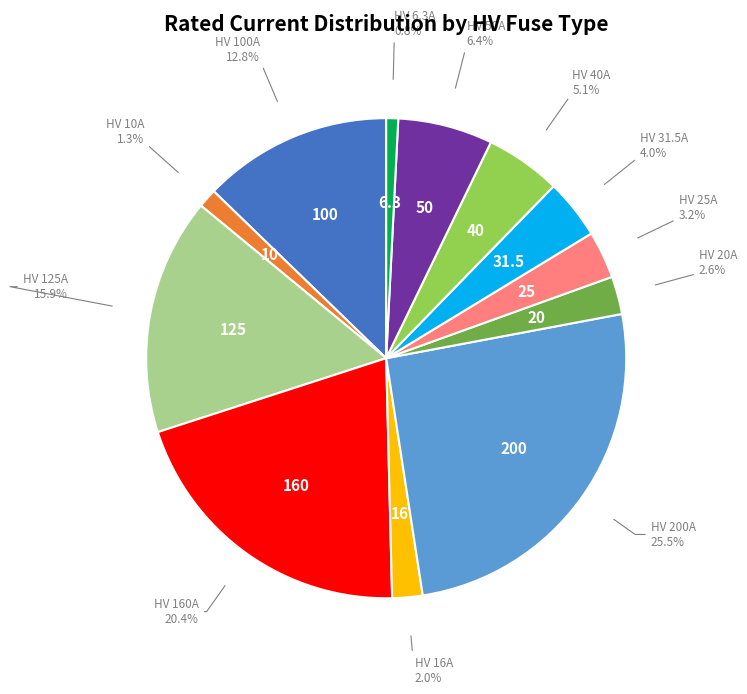

Is there a majority slice in this chart?

No